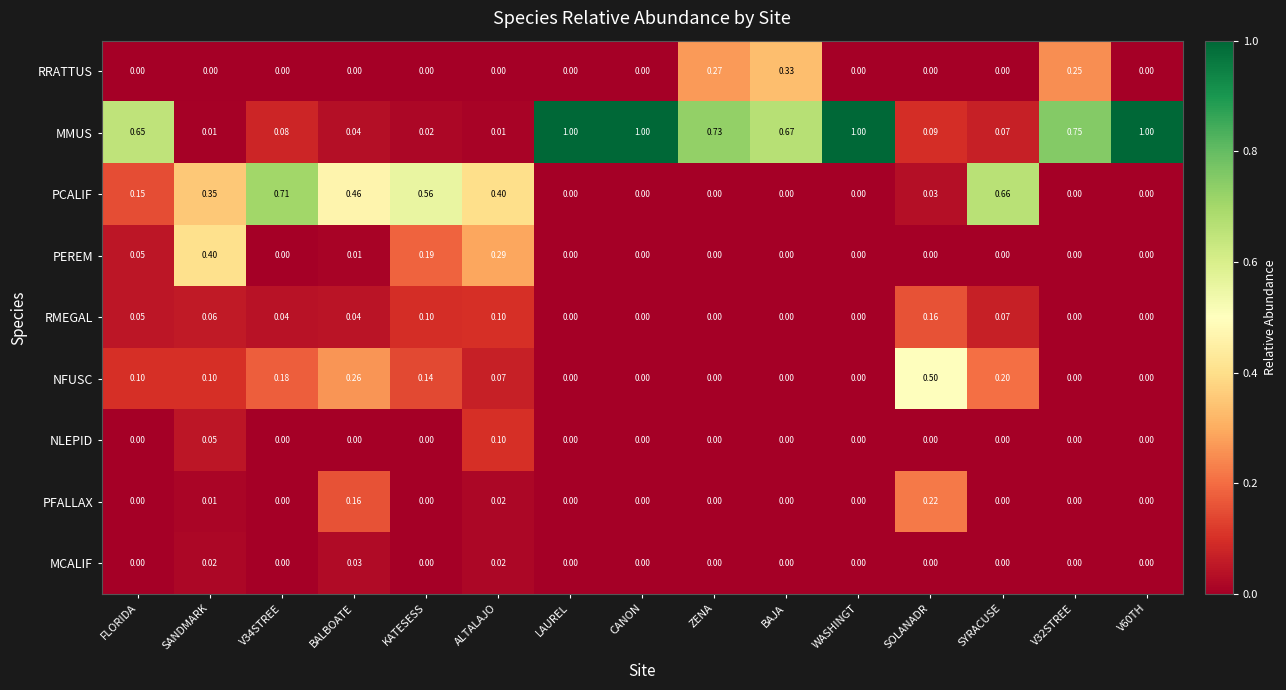

Which series has the largest range (max minus min)?

MMUS